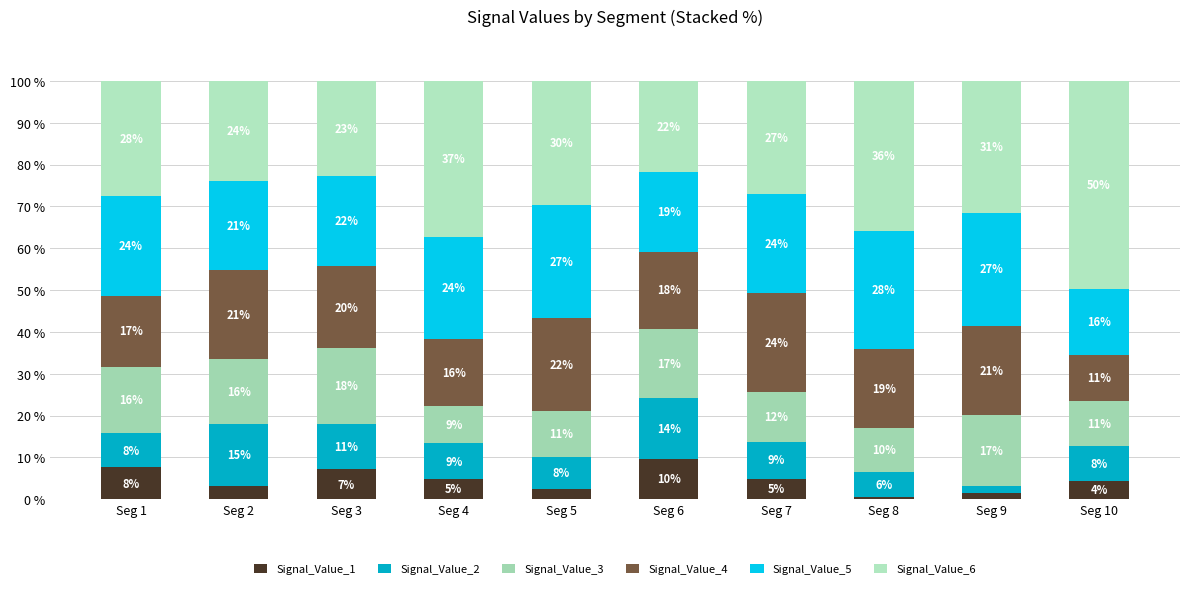

Which series has the widest spread of values?

Signal_Value_6